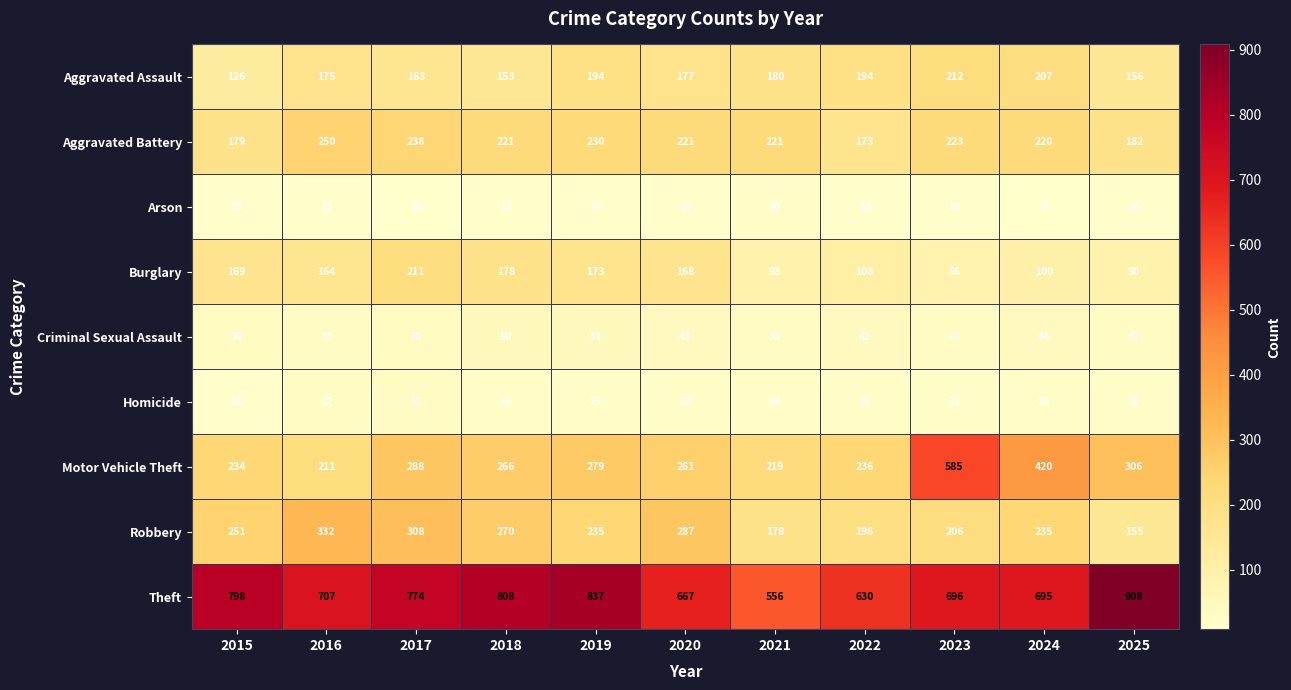

Which label corresponds to the smallest value in the chart?

2024